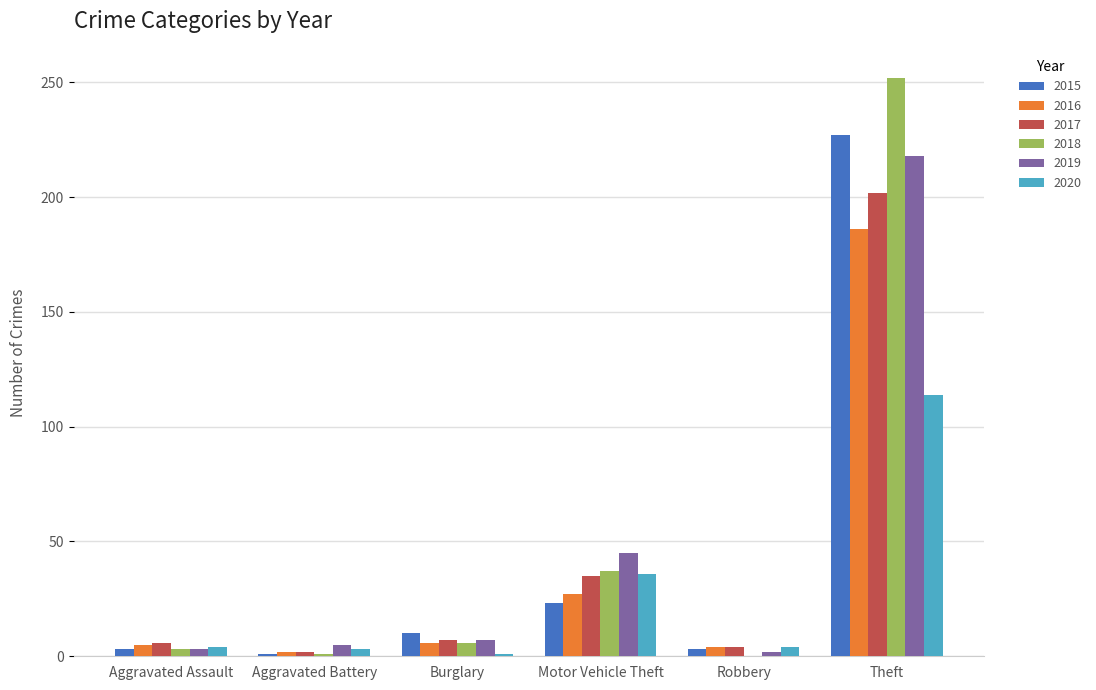

Are the bars horizontal?

No